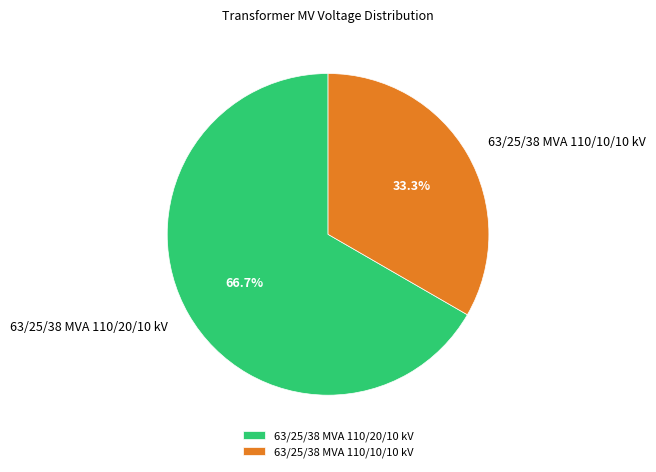

Which has a higher value, 63/25/38 MVA 110/10/10 kV or 63/25/38 MVA 110/20/10 kV?

63/25/38 MVA 110/20/10 kV